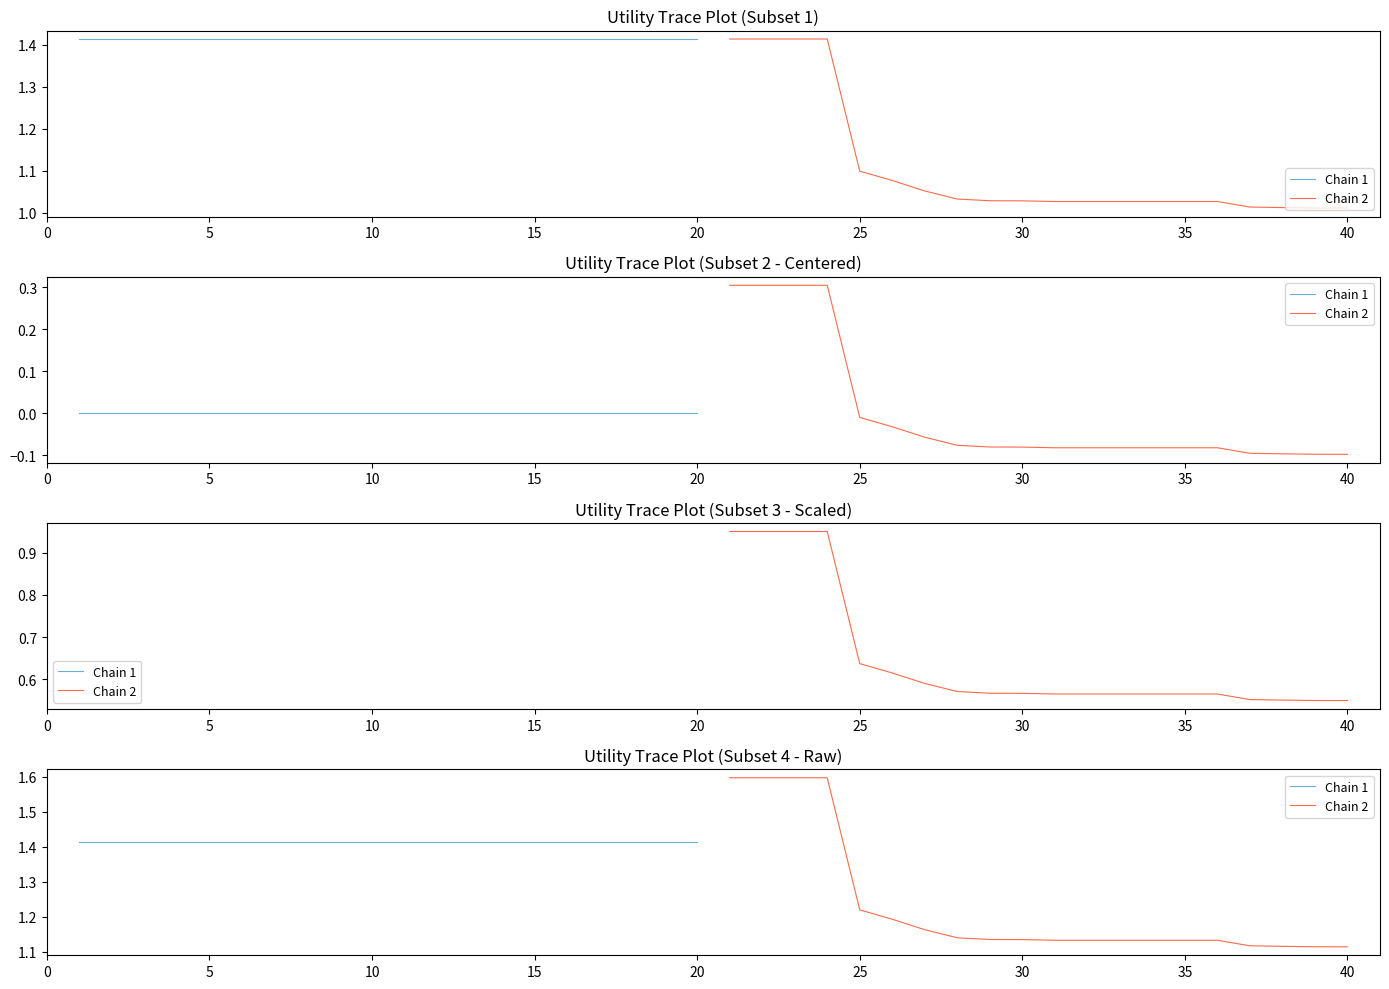

Between 5 and 45, which series saw the biggest shift?

Chain 2